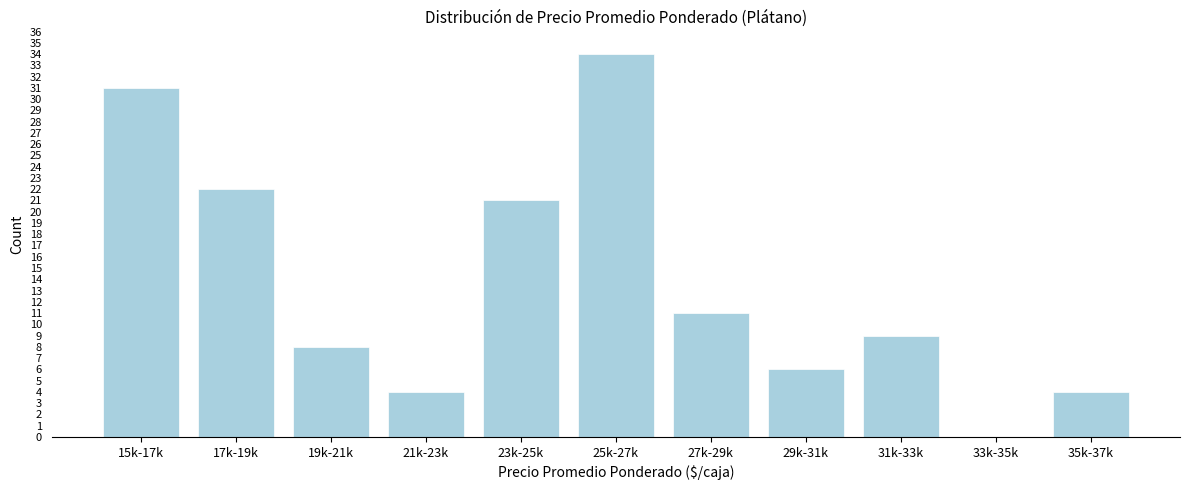

Reading left to right, transcribe all the data shown in this chart.

15k-17k=31	17k-19k=22	19k-21k=8	21k-23k=4	23k-25k=21	25k-27k=34	27k-29k=11	29k-31k=6	31k-33k=9	33k-35k=0	35k-37k=4